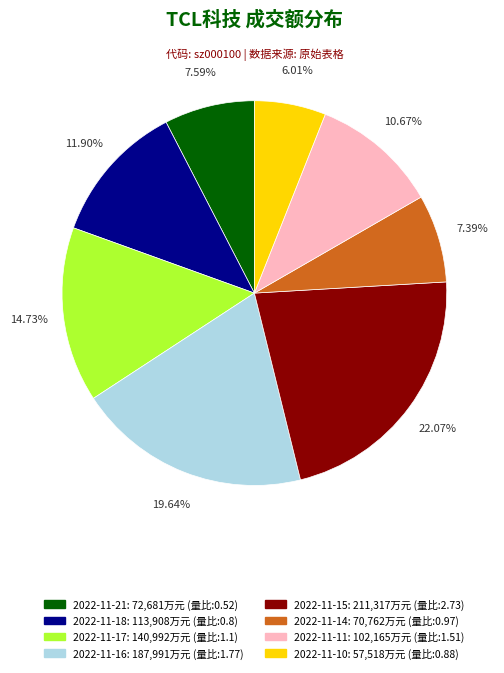

What percentage is the 2022-11-15 slice, to the nearest percent?

22%